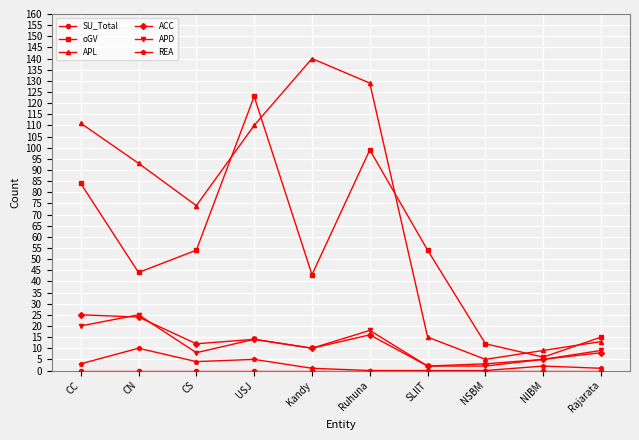

Which series has the largest range (max minus min)?

APL